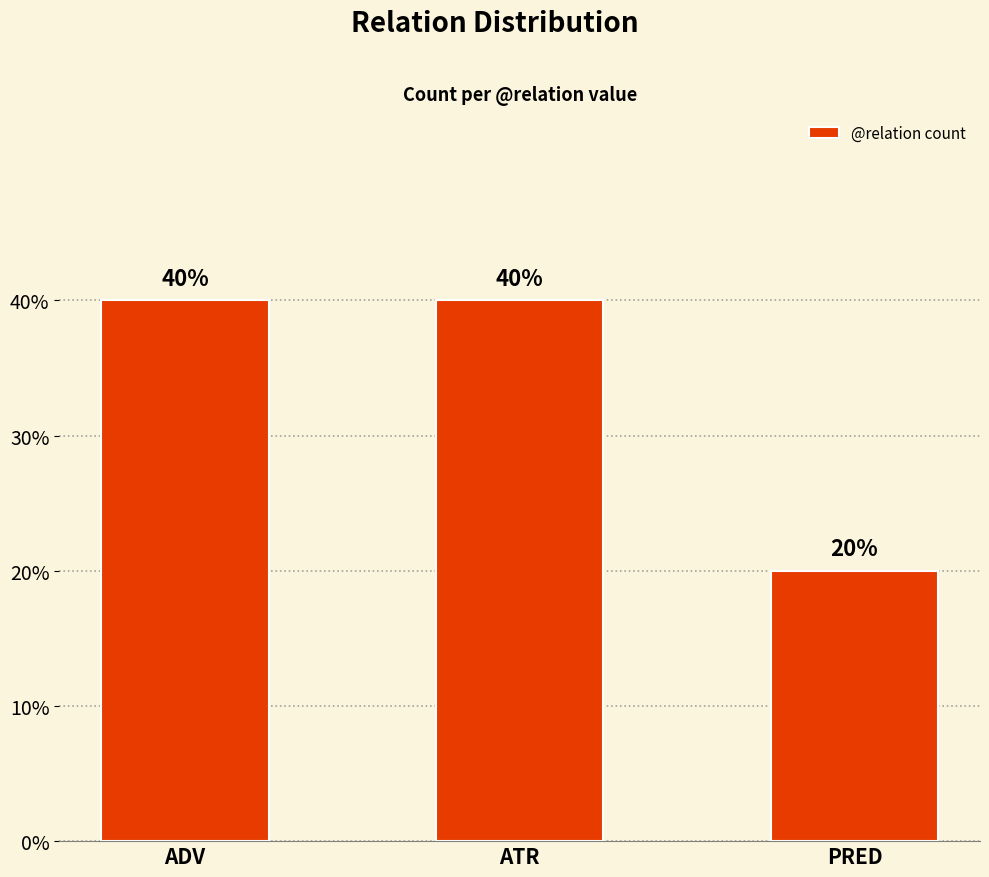

Rank the categories by value from highest to lowest.

ADV, ATR, PRED